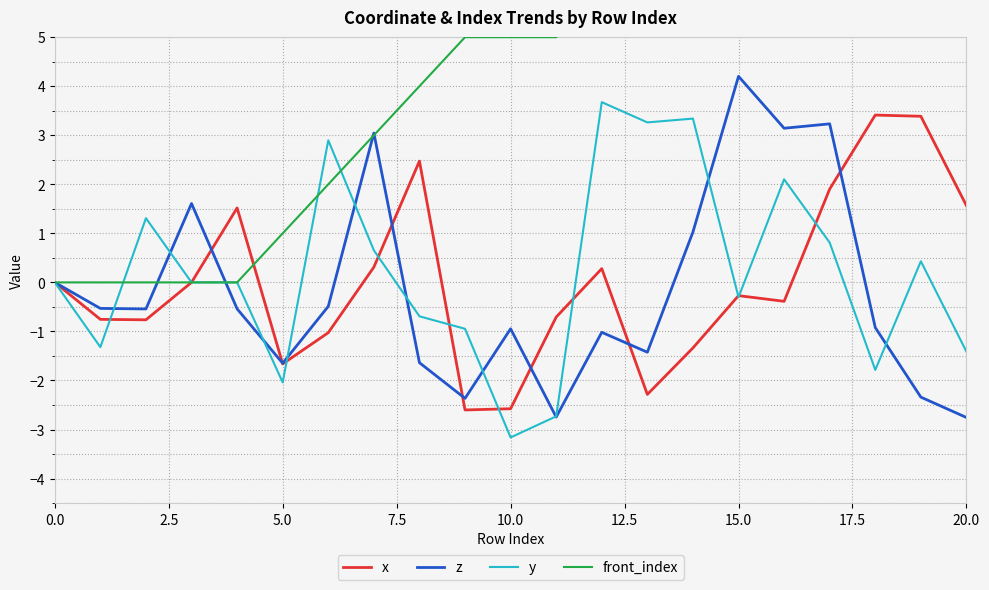

At which label does y reach its peak?

12